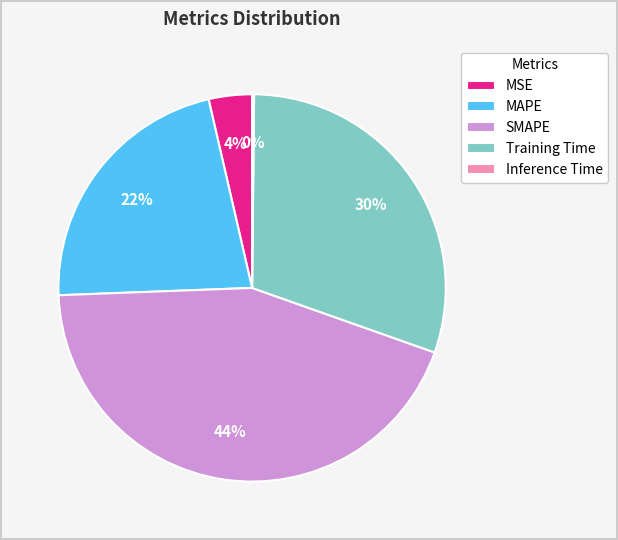

What is the largest slice in the pie chart?

SMAPE